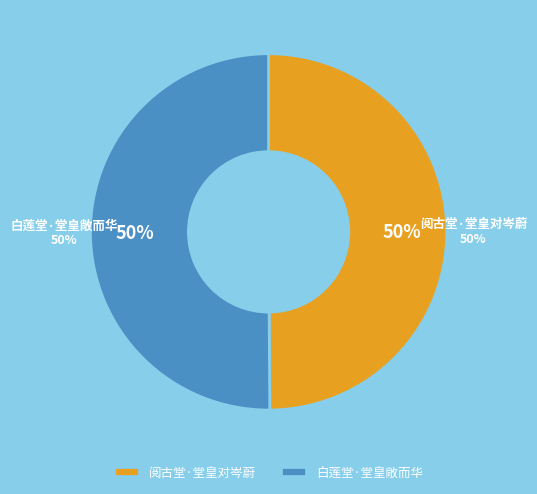

To the nearest percent, what is the combined percentage of 阅古堂·堂皇对岑蔚 and 白莲堂·堂皇敞而华?

100%